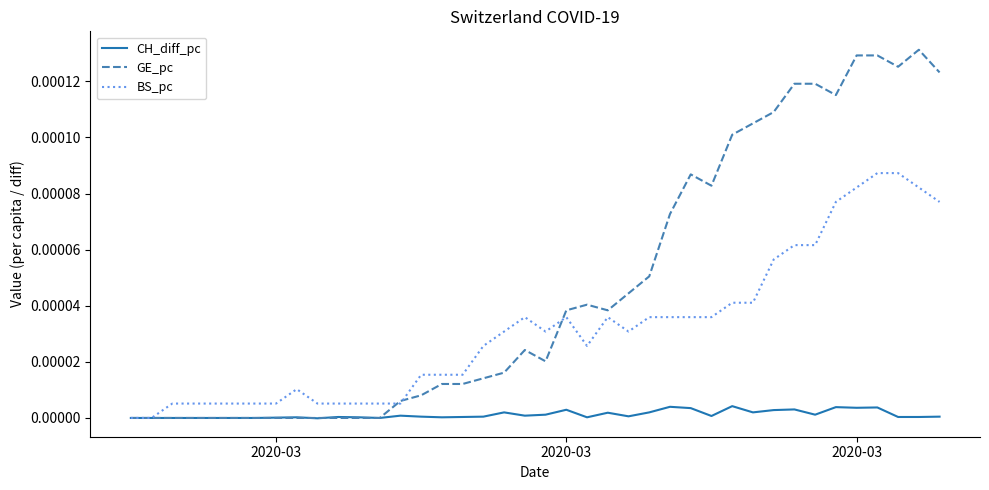

Which series has the widest spread of values?

GE_pc